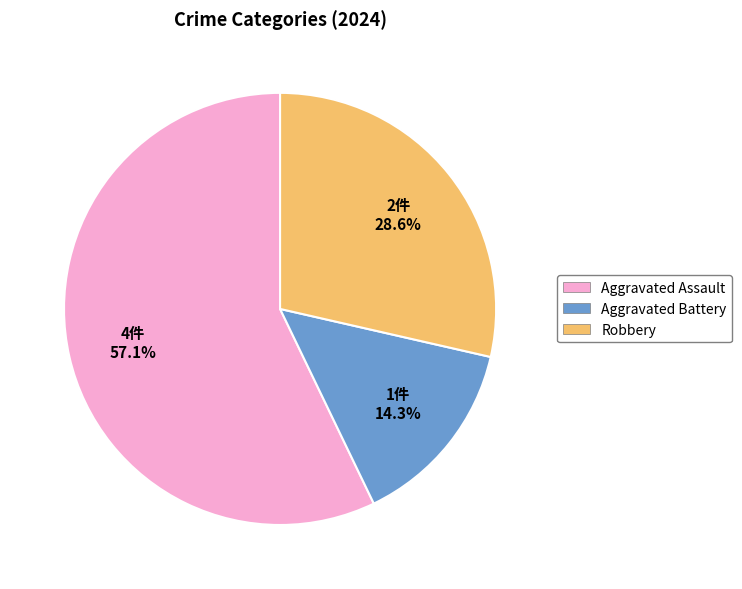

Combined, do Aggravated Assault and Aggravated Battery account for over 50%?

Yes